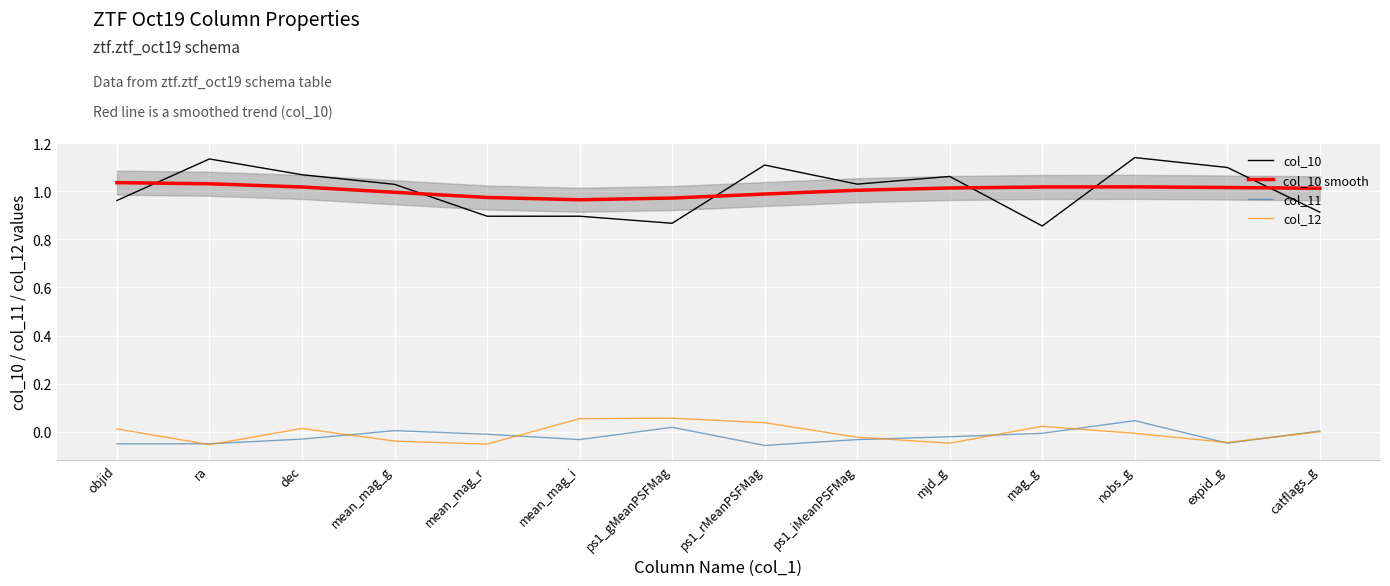

How many values in col_11 are below zero?

10